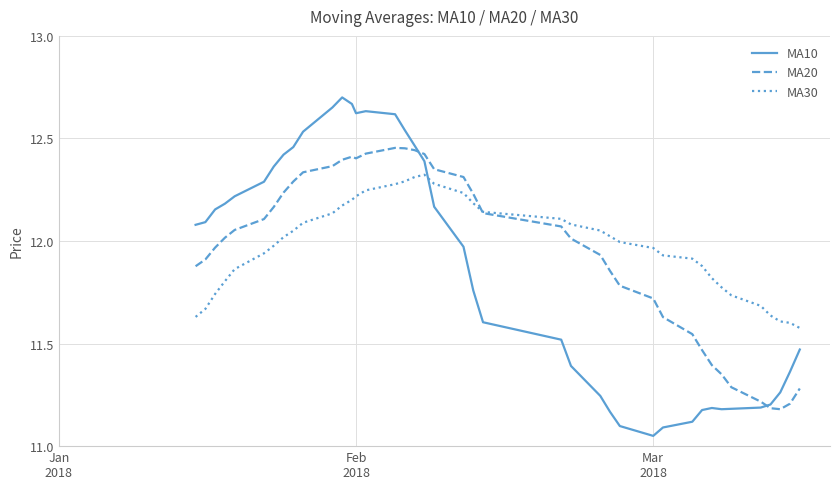

List the series in order of their peak value, highest first.

MA10, MA20, MA30